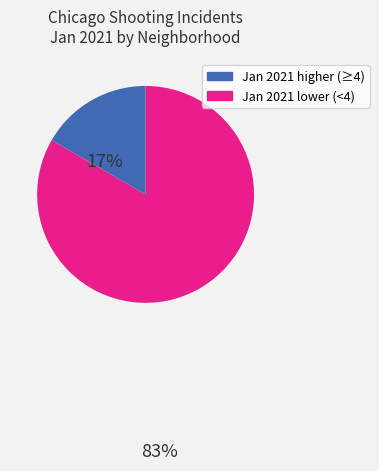

Count the number of slices in the pie.

2